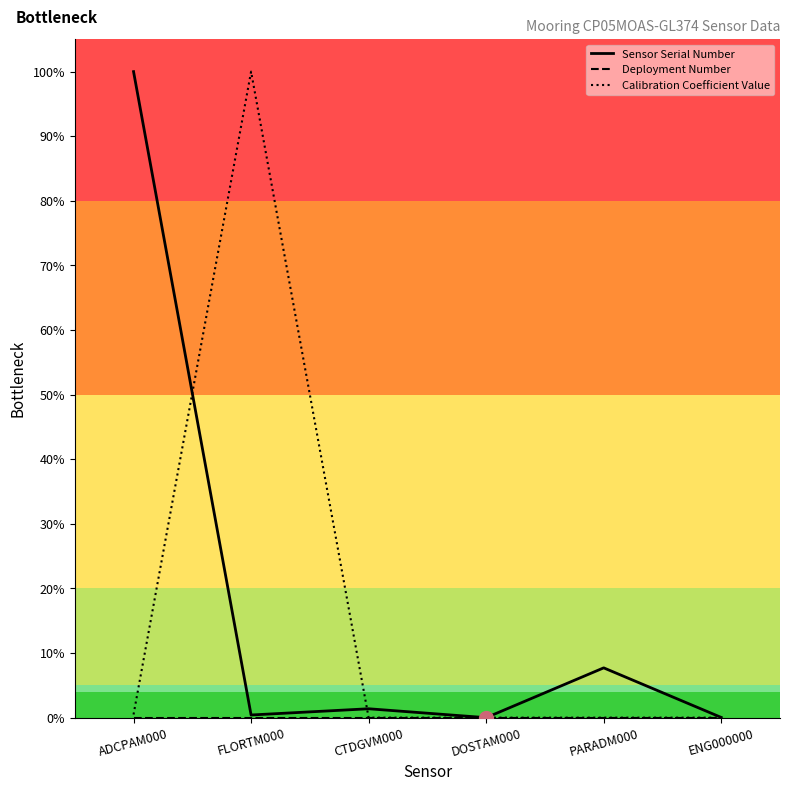

Does the chart display data point markers on the line(s)?

No